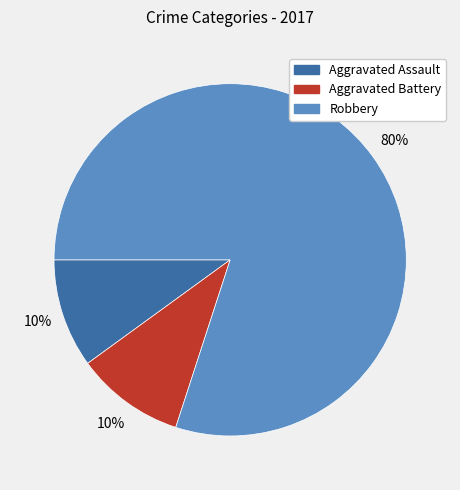

How many segments does this pie chart have?

3